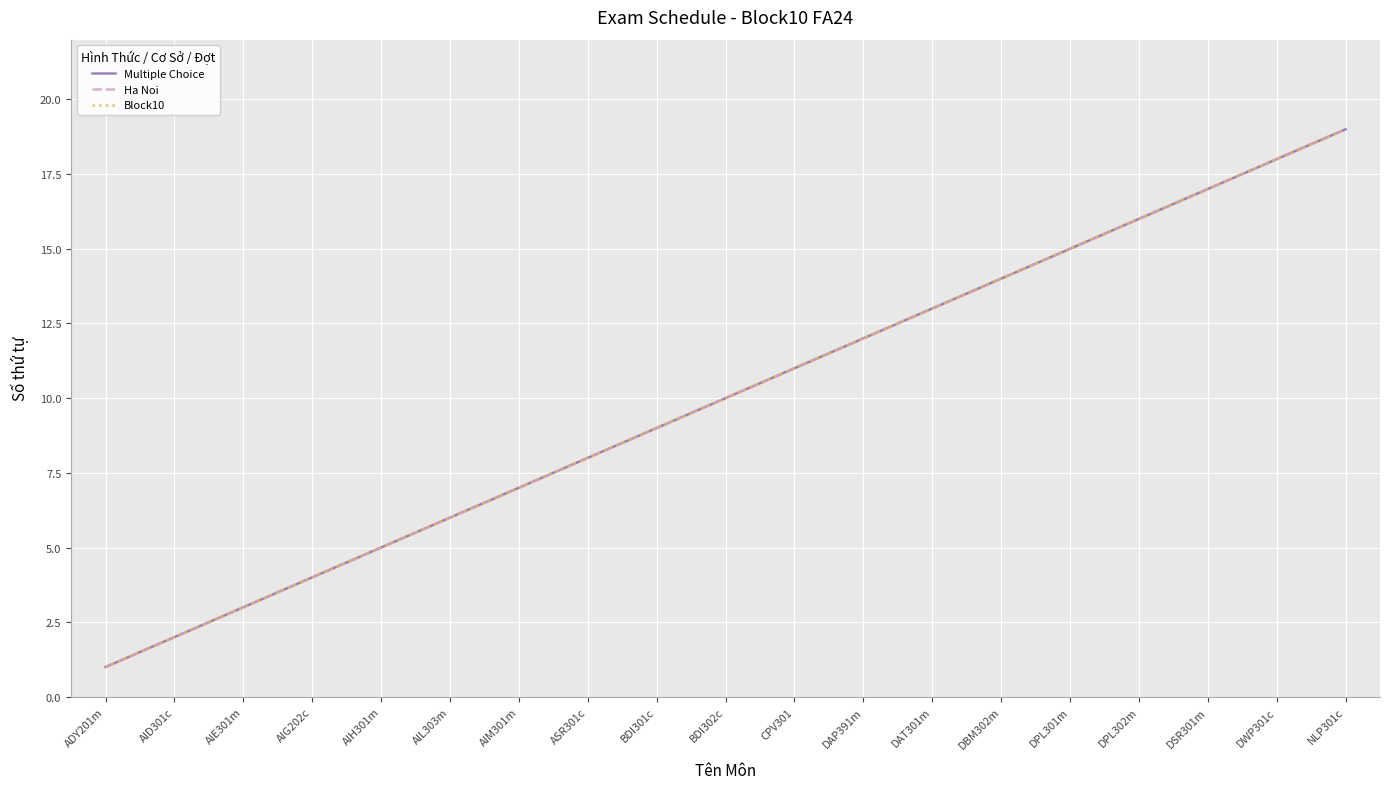

Is this an area chart (filled region under the line)?

No